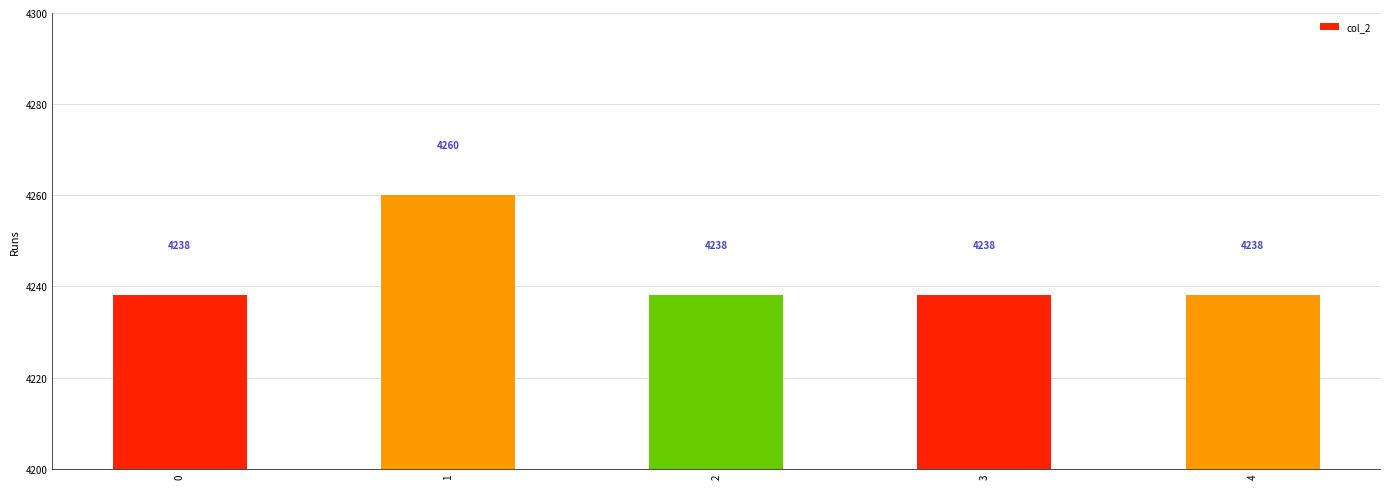

Reading right to left, extract all data points from this chart.

4=4238	3=4238	2=4238	1=4260	0=4238